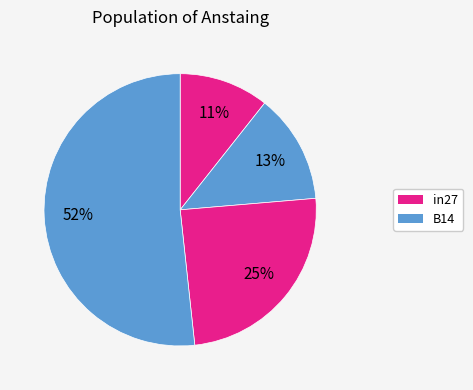

How many slices are in this pie chart?

4